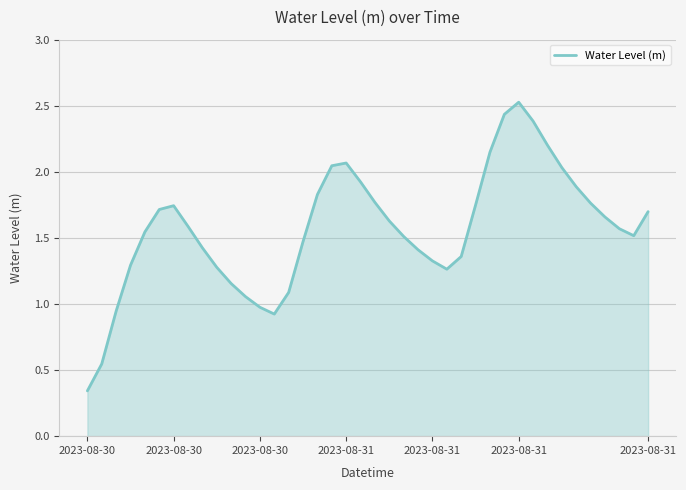

What is the greatest value displayed?

2.5